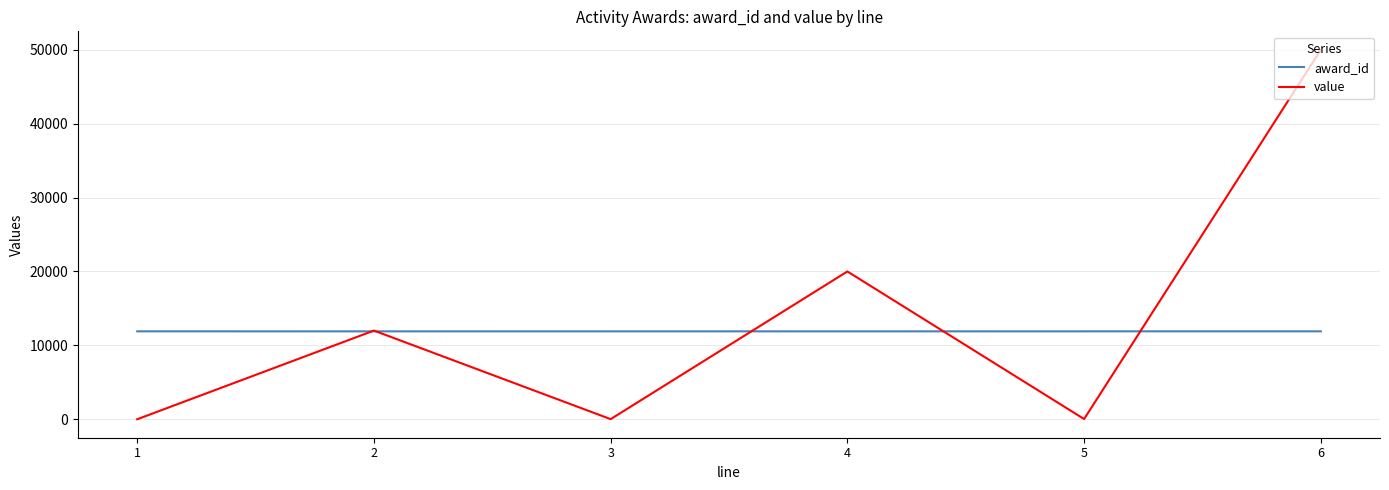

At which category is the sum across all series the highest?

6